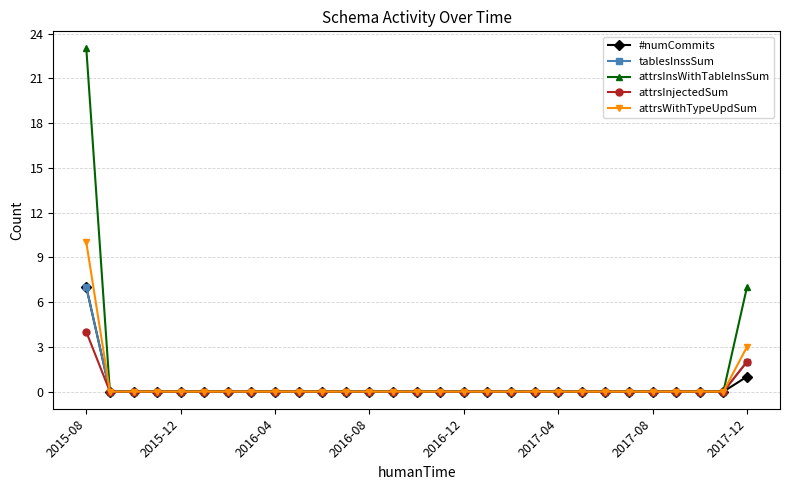

What is the maximum value for #numCommits?

7